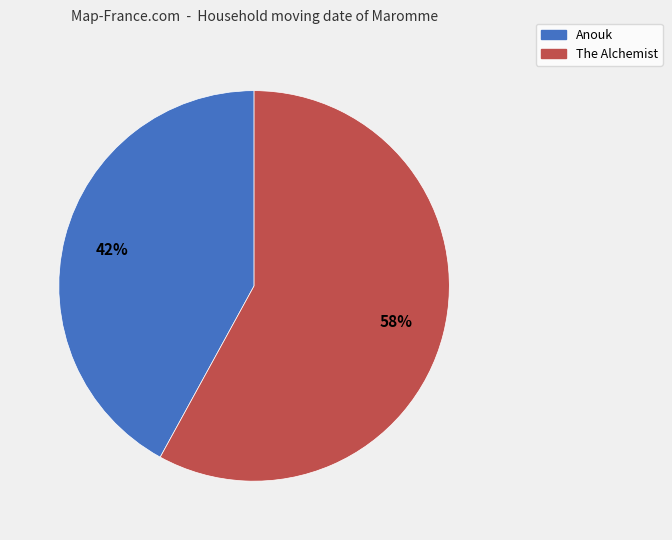

What is the ratio of the value at Anouk to the value at The Alchemist?

0.7